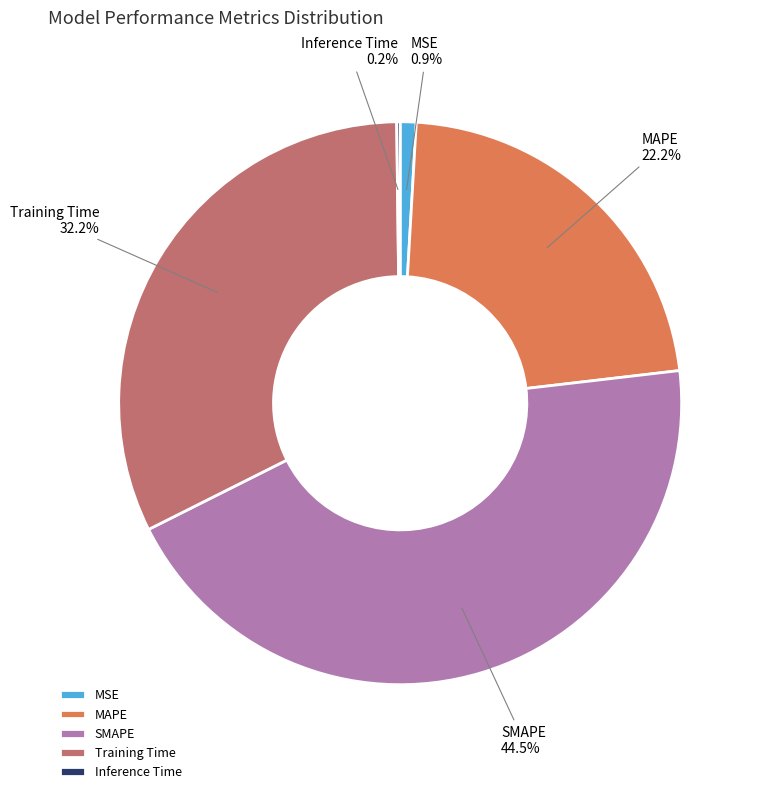

Which has a higher value, SMAPE or Training Time?

SMAPE